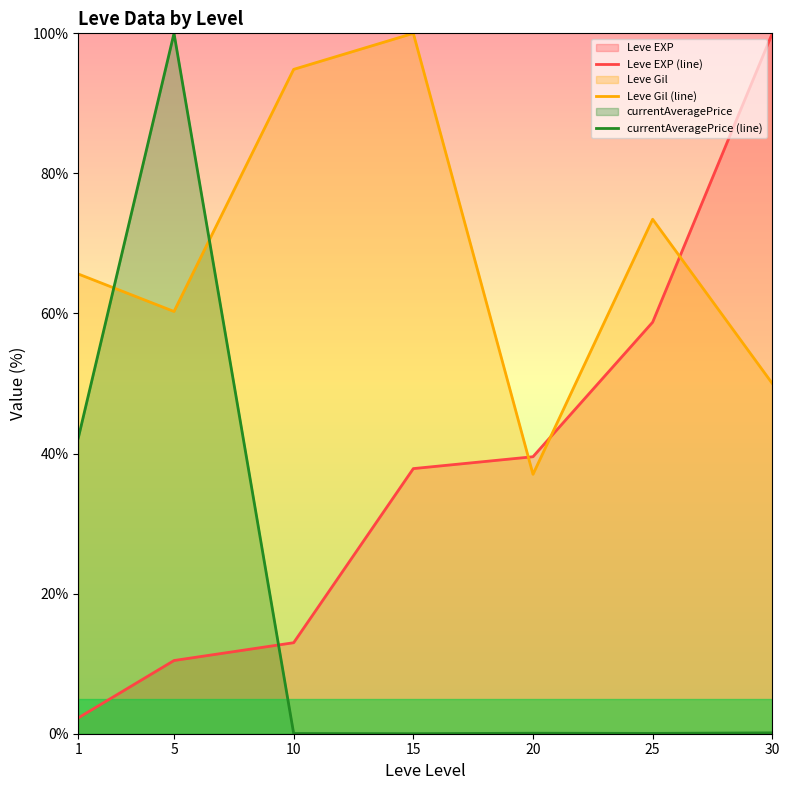

Rank the series by their average value, from highest to lowest.

Leve Gil (line), Leve EXP (line), currentAveragePrice (line)